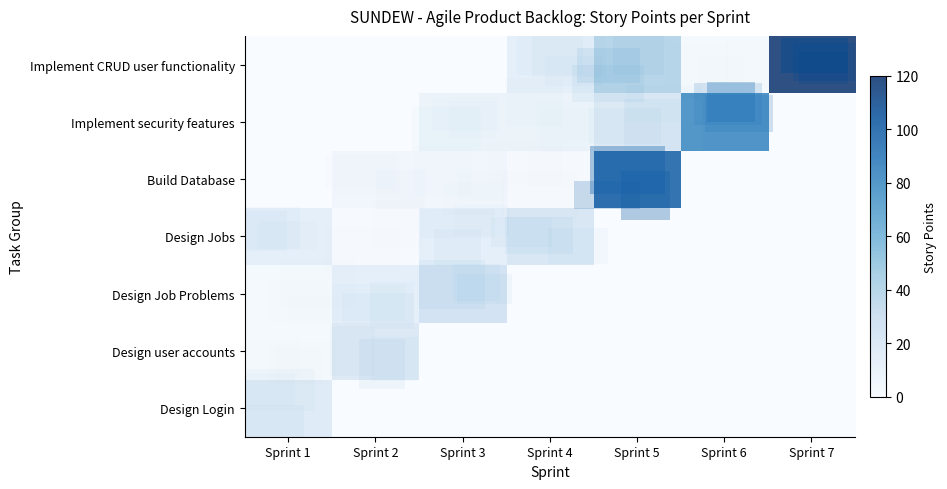

The value of row_2 at Sprint 3 is 26. True or false?

True